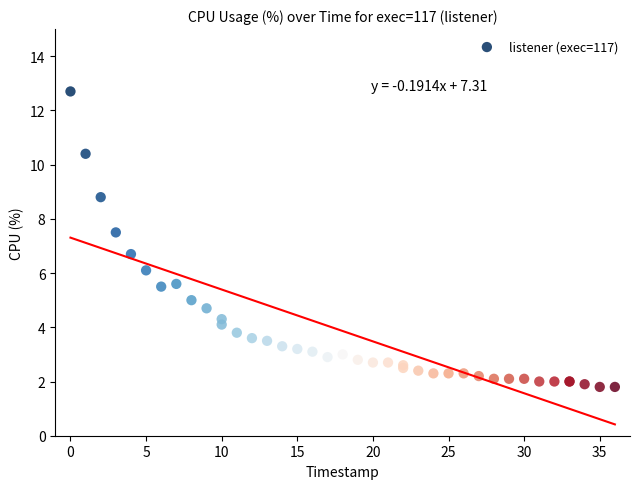

What Y value in the scatter plot is closest to 7?

6.7